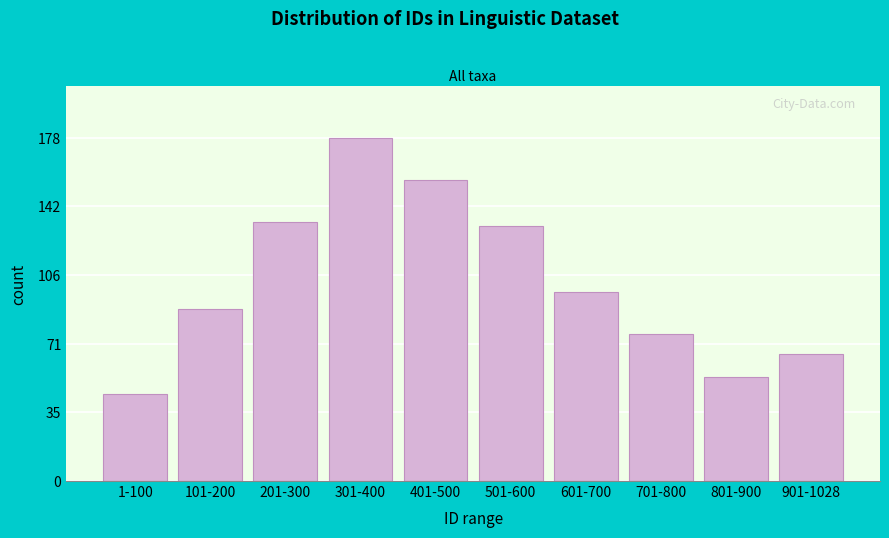

Reading left to right, transcribe all the data shown in this chart.

45	89	134	178	156	132	98	76	54	66